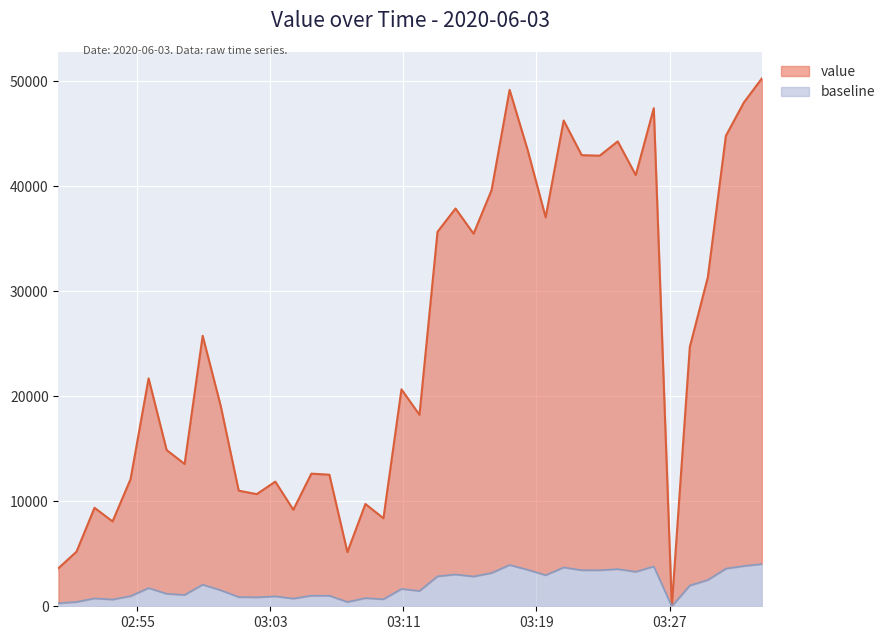

The value at 2020-06-03T03:06:33 is 12530. True or false?

True